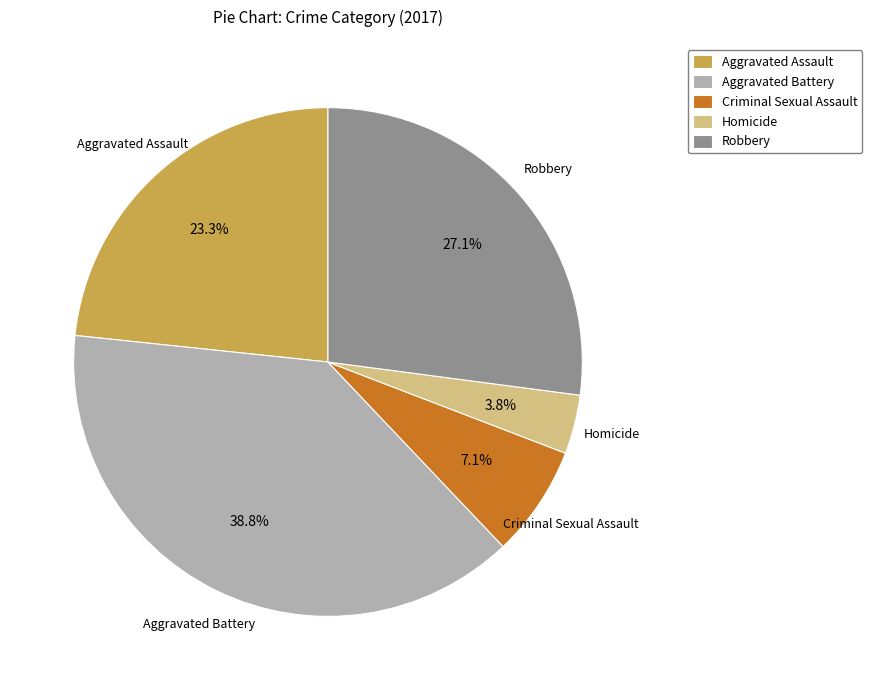

How much of the chart is everything except Homicide?

96.2%